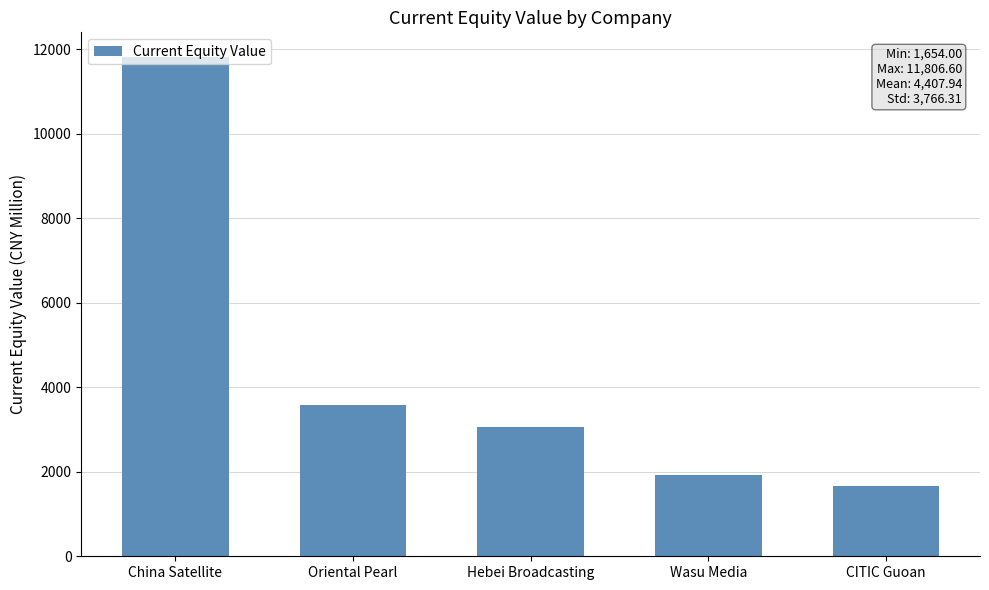

List the labels in order of value, largest first.

China Satellite, Oriental Pearl, Hebei Broadcasting, Wasu Media, CITIC Guoan